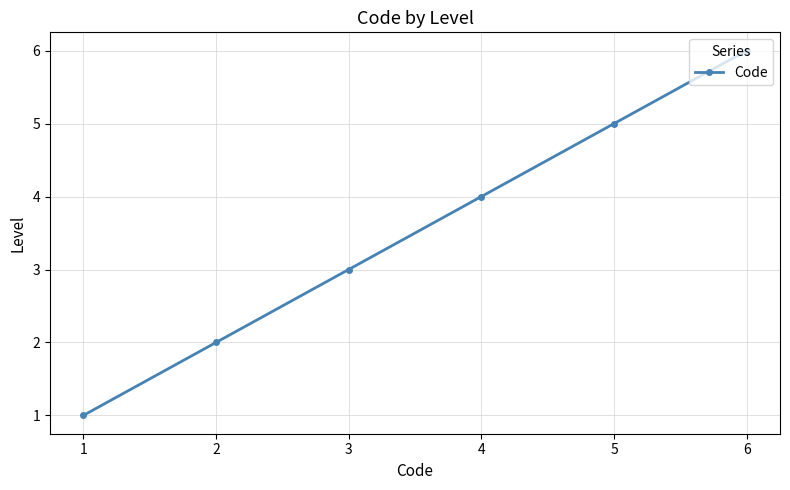

What is the value of the 4th point from the left?

4